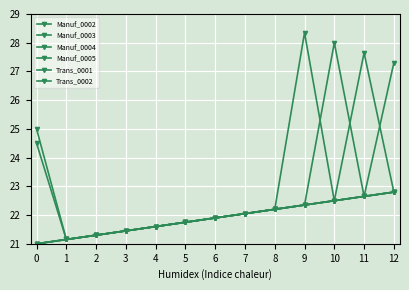

How many lines are shown in the chart?

6